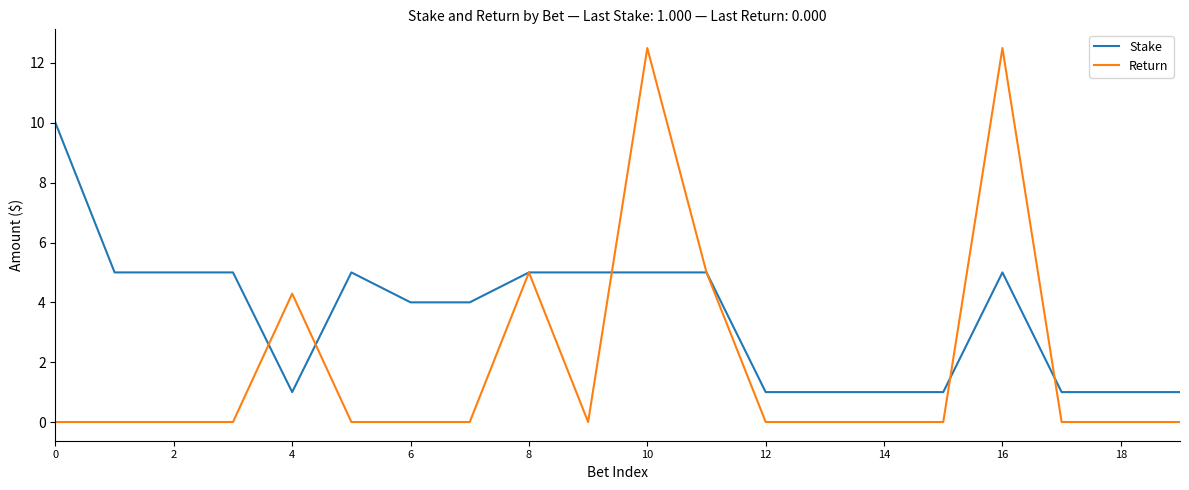

Which series has the largest total across all categories?

Stake